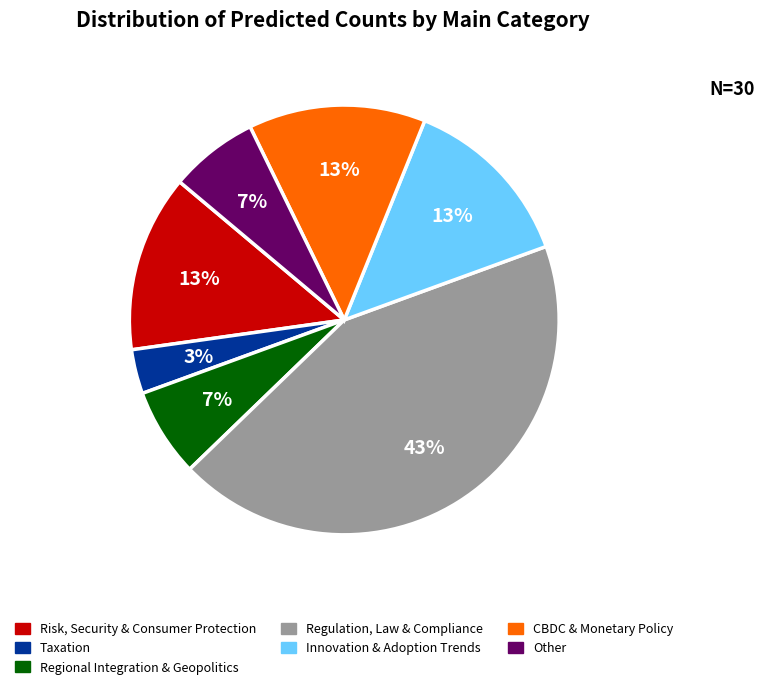

Count the number of slices in the pie.

7